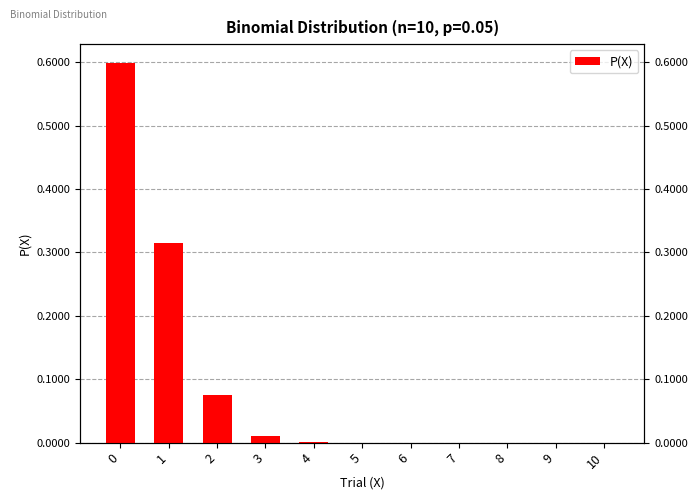

True or false: the data shows 0.0 at 6.

True